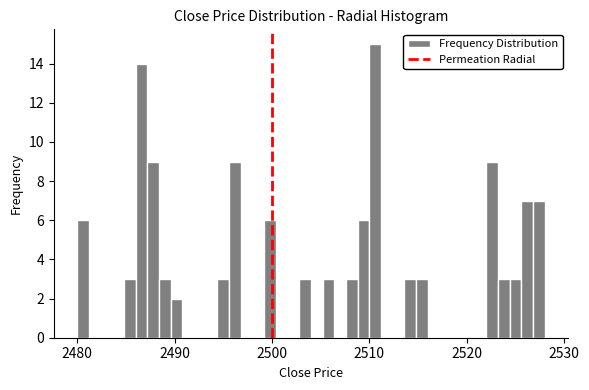

Around what value on the x-axis is the tallest bar? Give the approximate position of its centre, as read against the axis.

2511